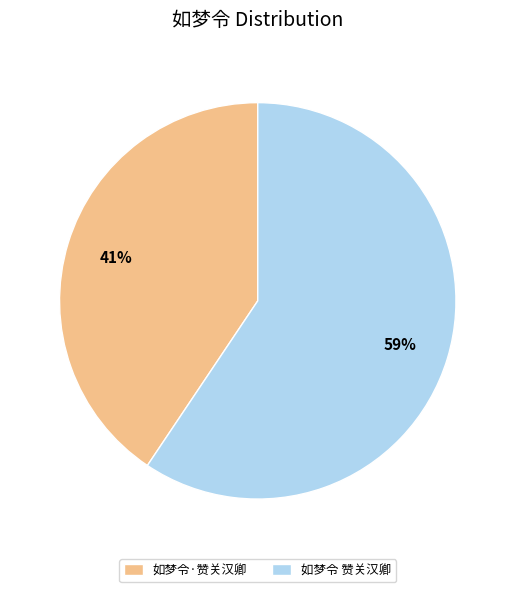

To the nearest percent, what is the combined percentage of 如梦令·赞关汉卿 and 如梦令 赞关汉卿?

100%